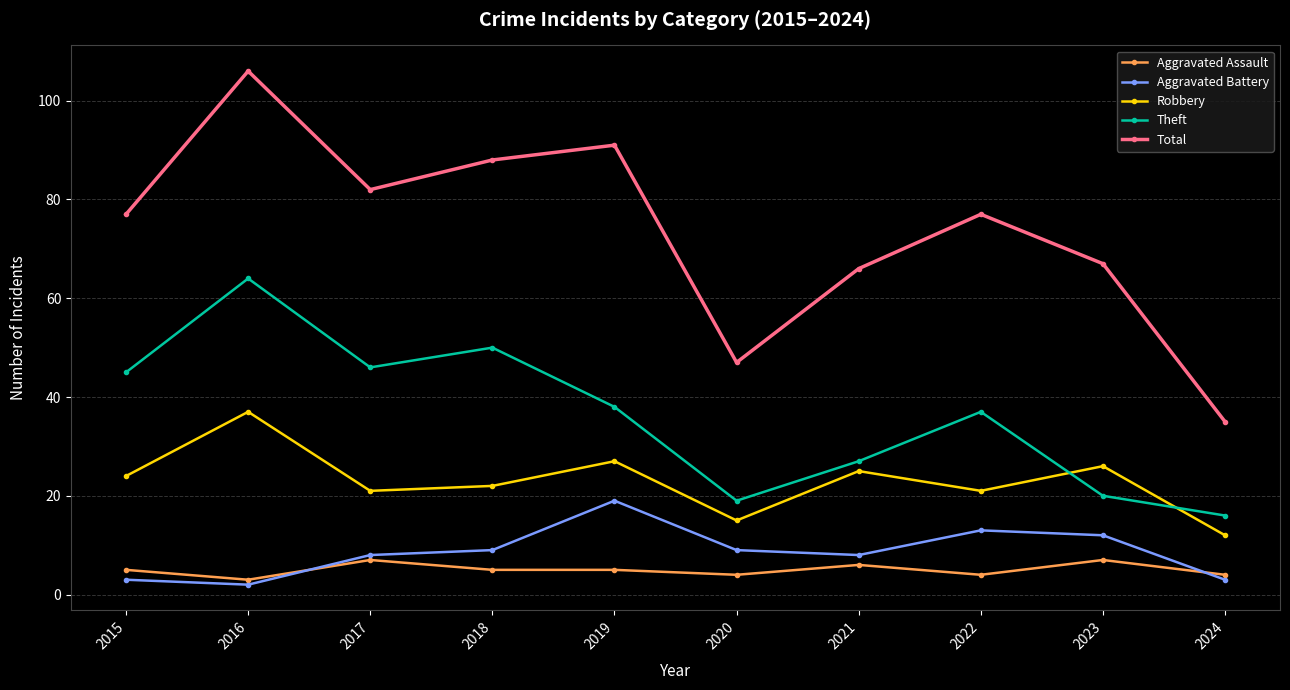

How many lines are shown in the chart?

5